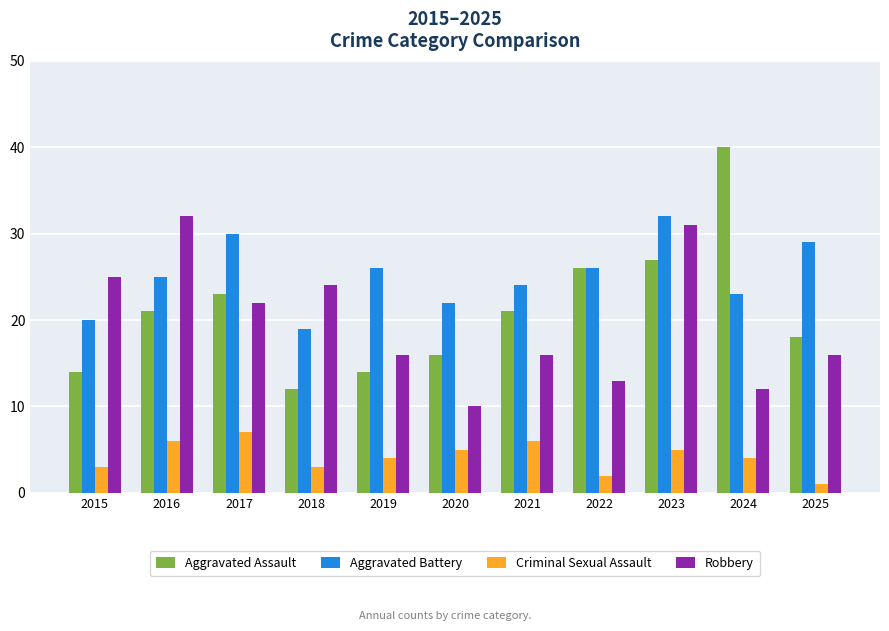

Rank the series at 2017 from lowest to highest value.

Criminal Sexual Assault, Robbery, Aggravated Assault, Aggravated Battery